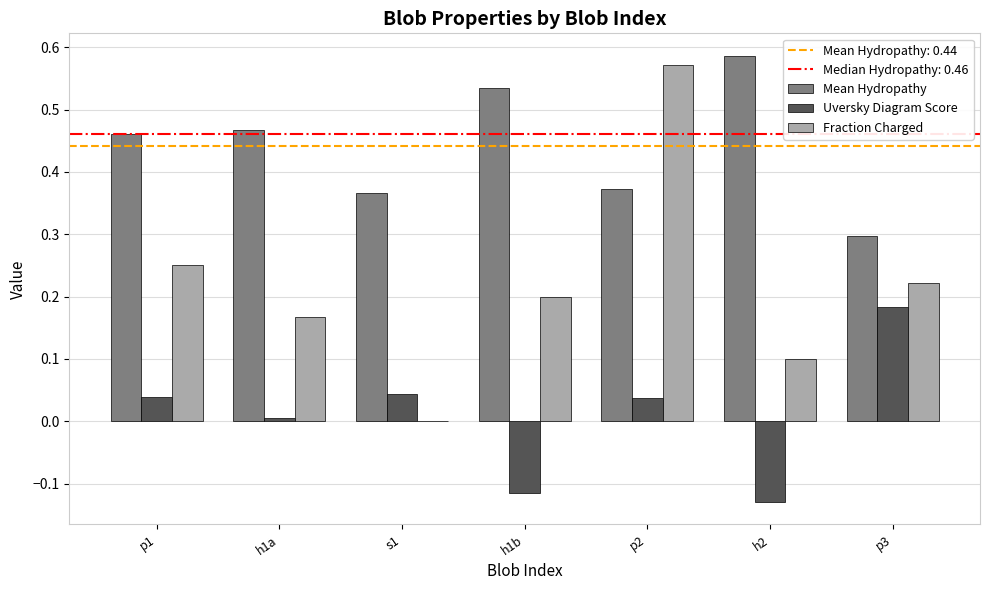

Which series has the largest total across all categories?

Mean Hydropathy